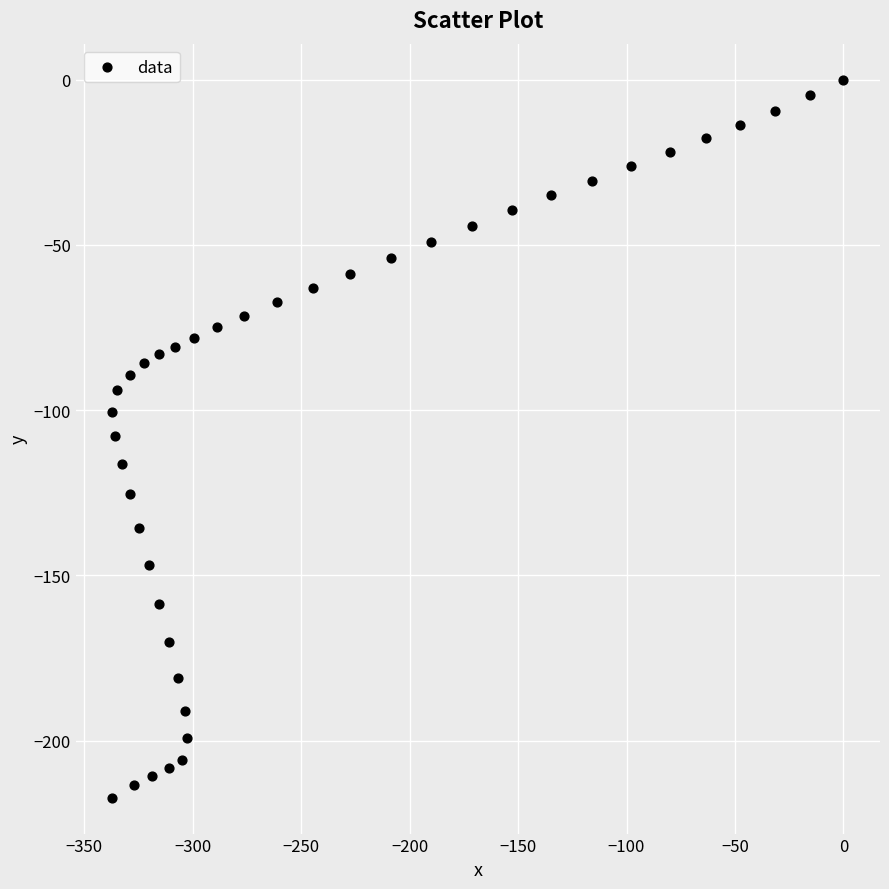

What is the range of X values (max minus min)?

337.0